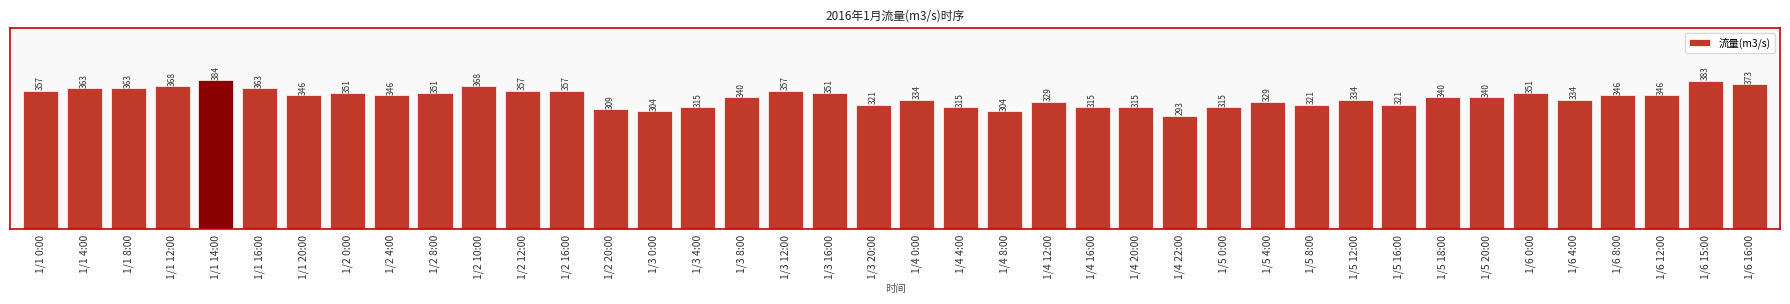

Is it true that the value at 1/6 8:00 is 346?

True